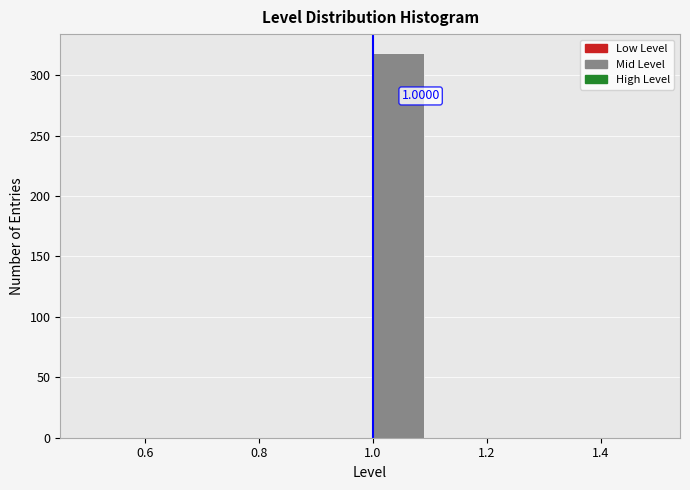

Which range on the x-axis has the tallest bar?

1.0 to 1.1